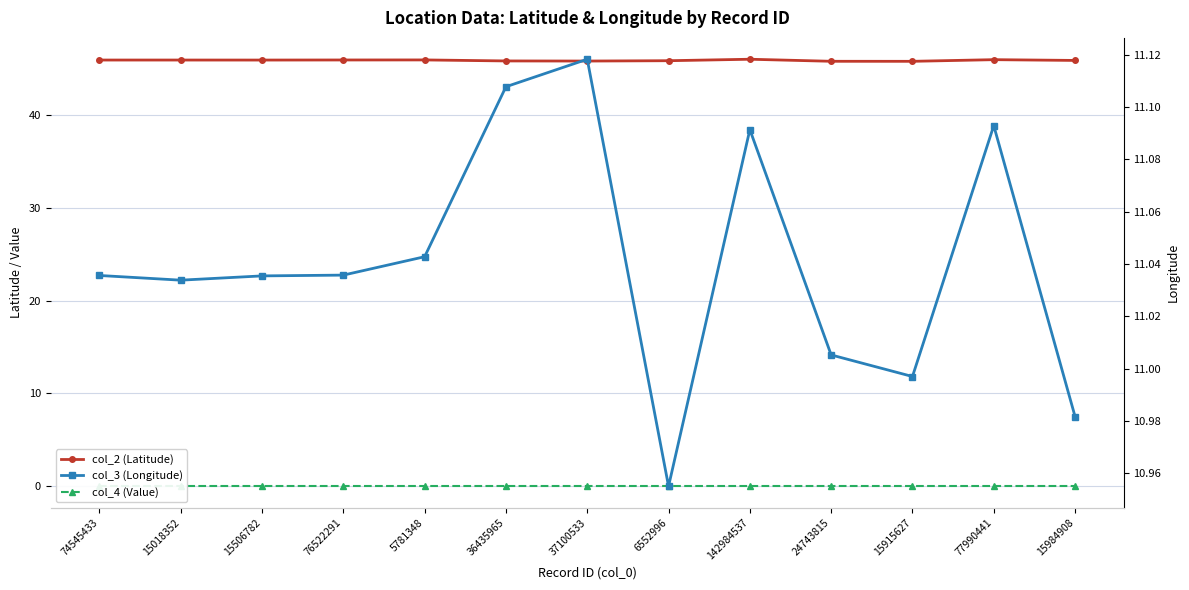

What is the minimum value for col_3 (Longitude)?

11.0